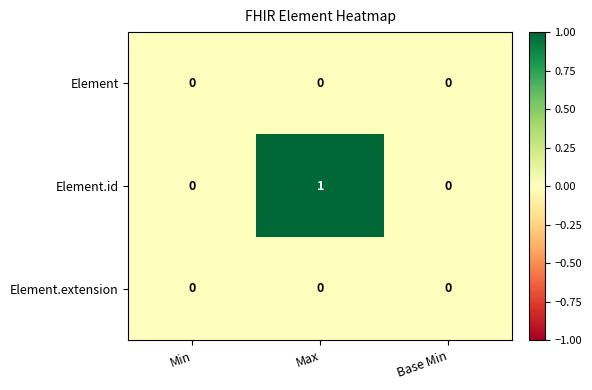

What is the greatest value displayed?

1